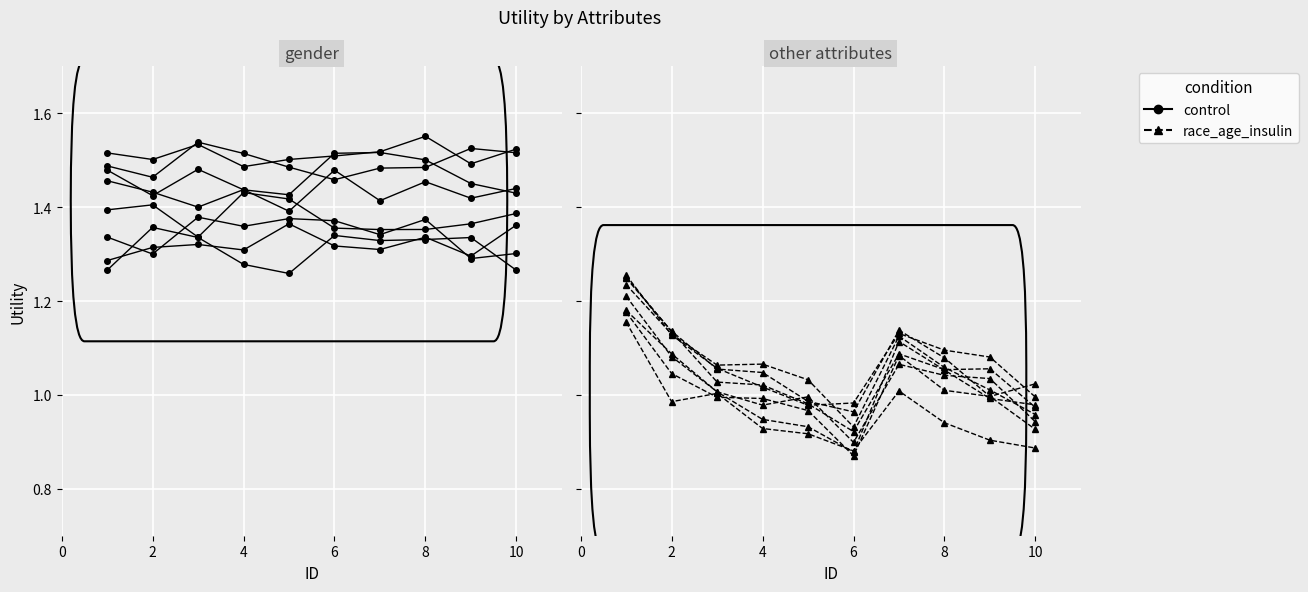

Which series has the largest total across all categories?

control